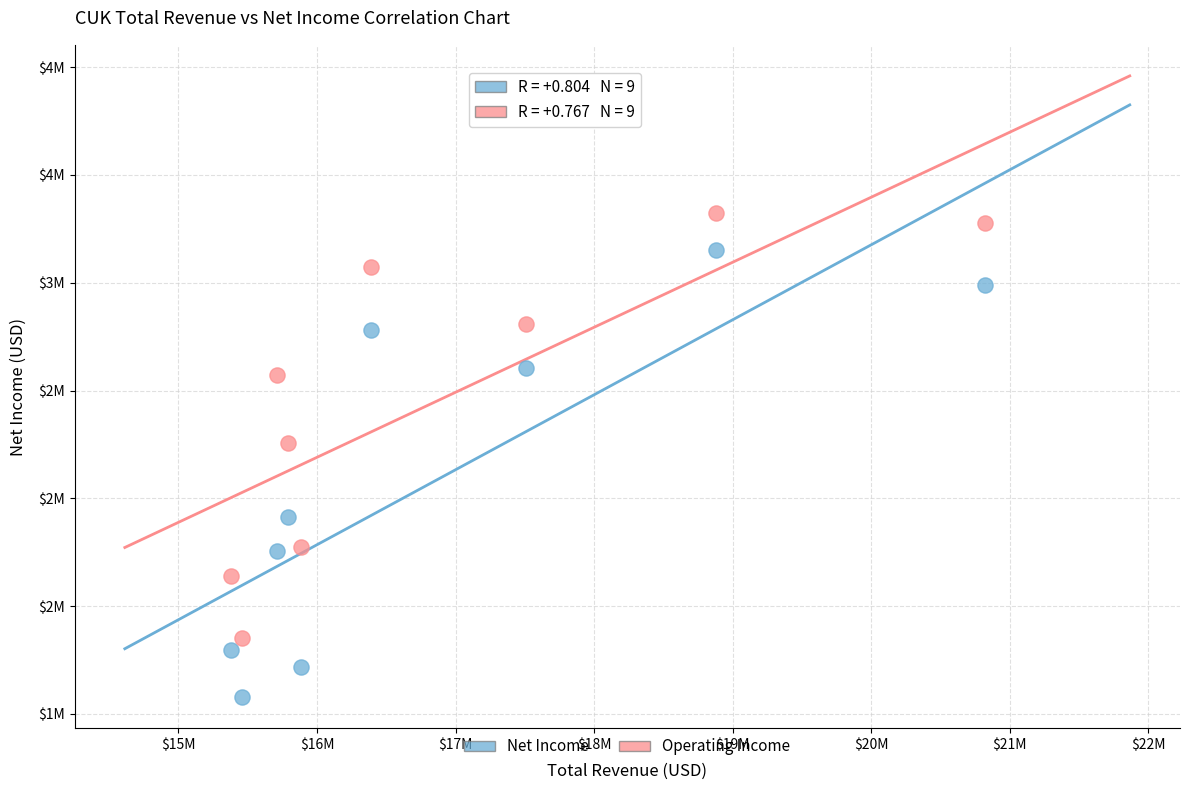

What are all the series names shown in the legend?

Net Income, Operating Income